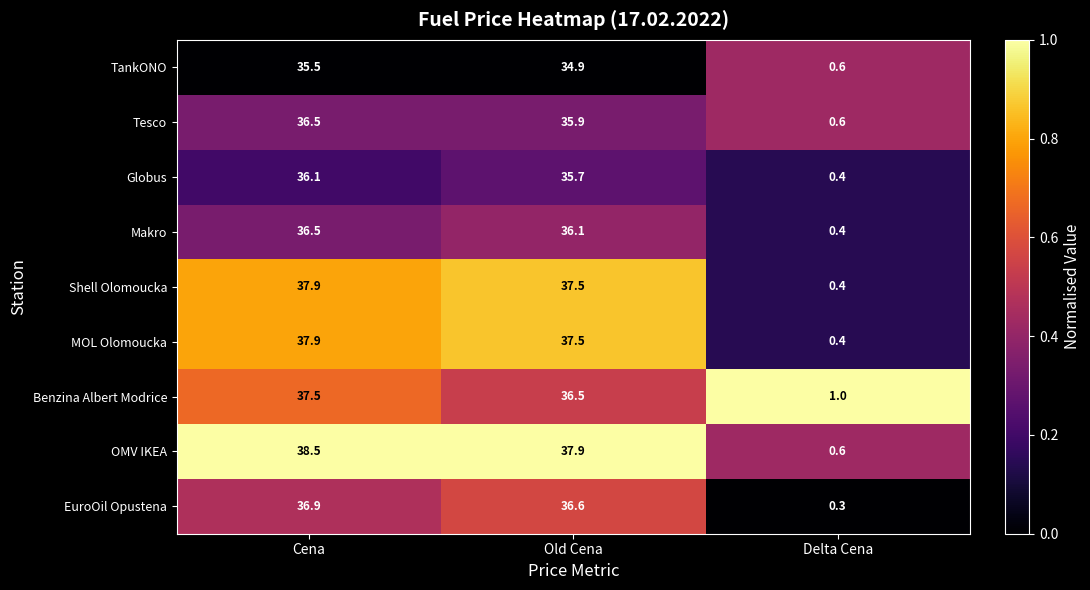

What is the difference between the highest and lowest values at Delta Cena?

0.7